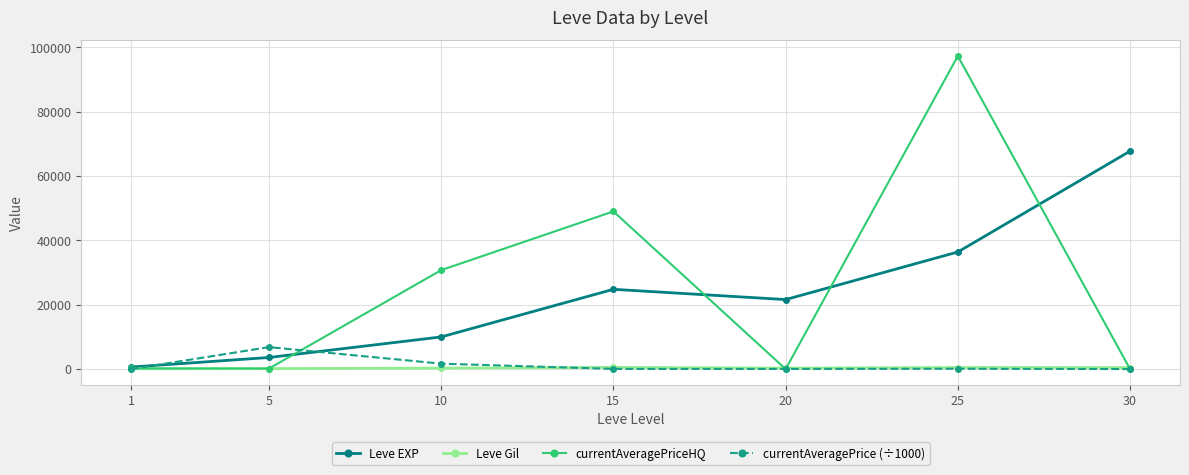

What is the value of the Leve Gil point at the 6th from the left?

485.0